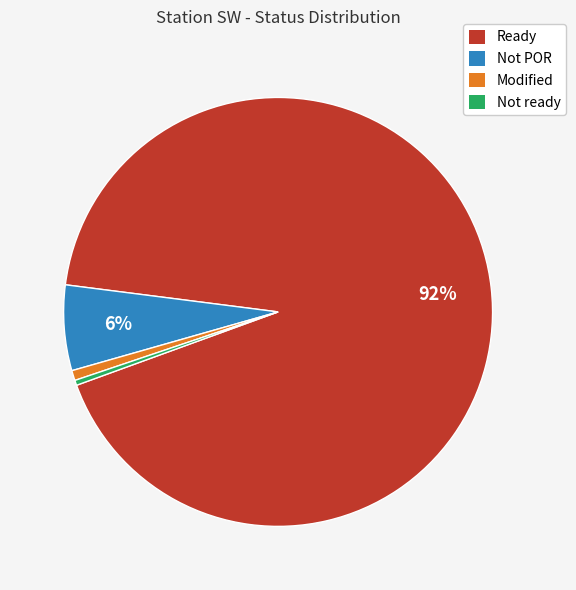

What is the largest slice in the pie chart?

Ready